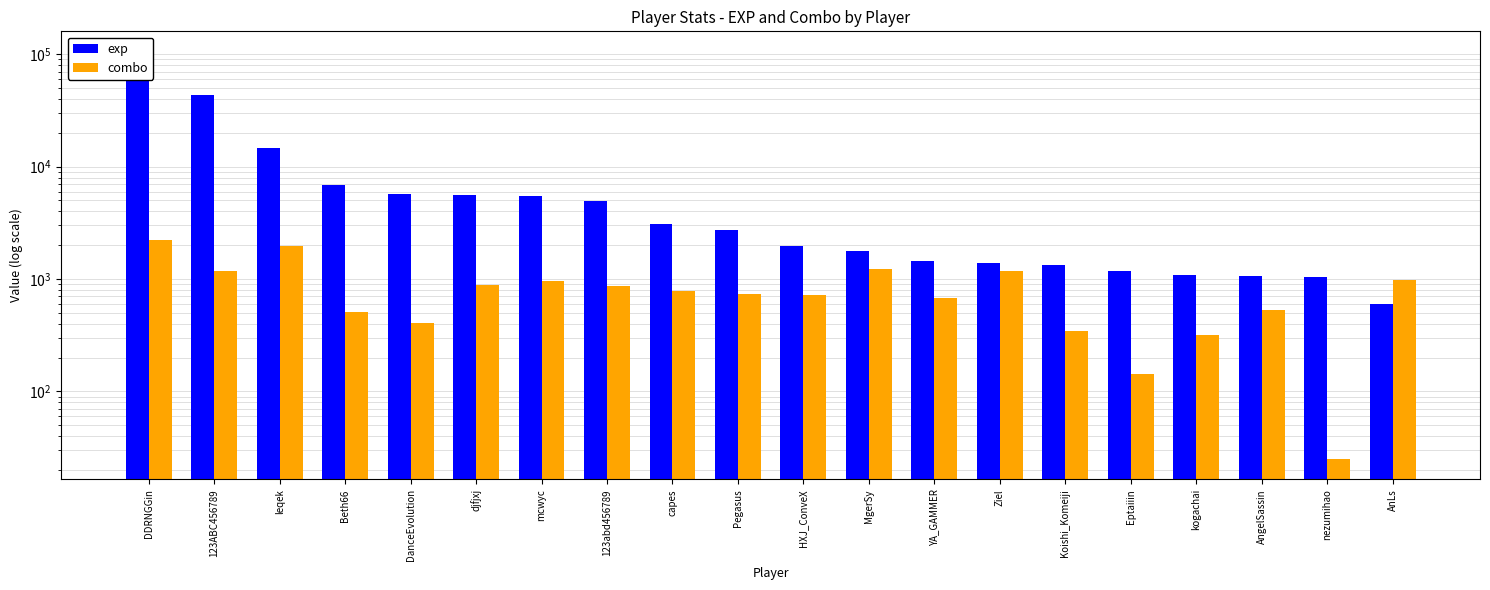

At 123abd456789, list the series in order from smallest to largest.

combo, exp